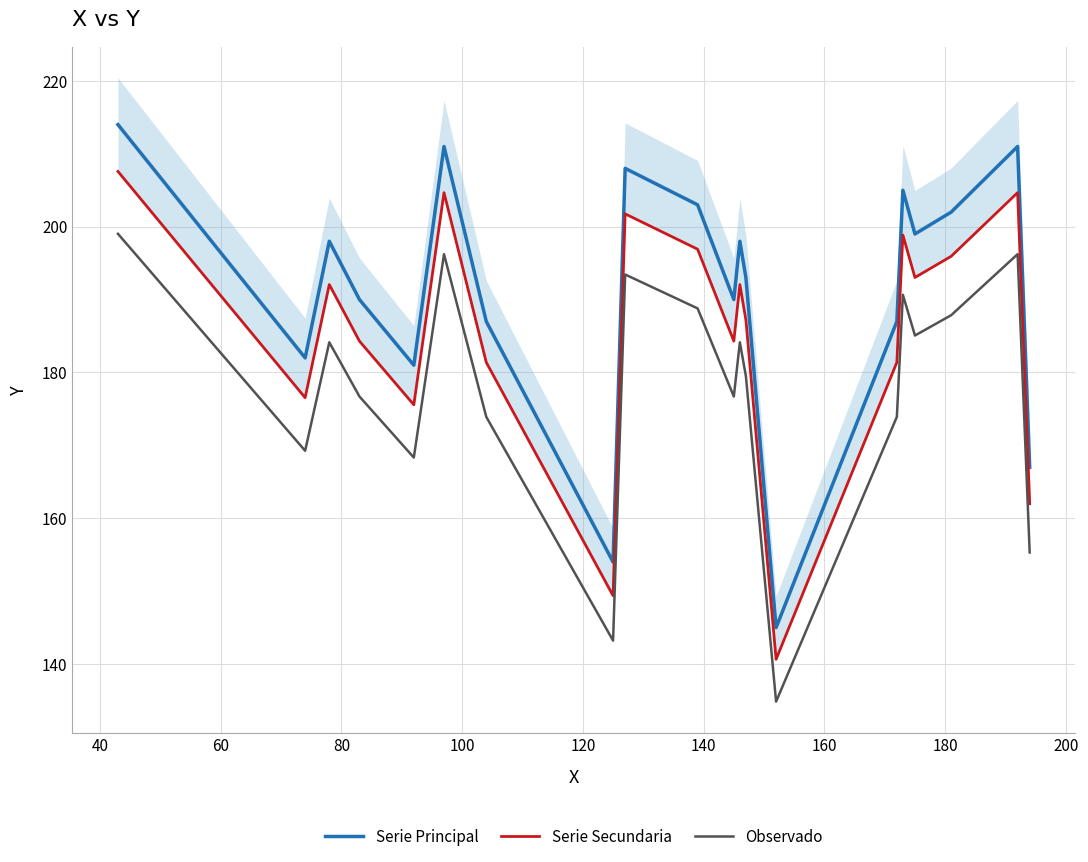

Reading right to left, list all the values displayed in this chart.

Serie Principal: 167.0	211.0	202.0	199.0	205.0	187.0	145.0	193.0	198.0	190.0	203.0	208.0	154.0	187.0	211.0	181.0	190.0	198.0	182.0	214.0
Serie Secundaria: 162.0	204.7	195.9	193.0	198.8	181.4	140.7	187.2	192.1	184.3	196.9	201.8	149.4	181.4	204.7	175.6	184.3	192.1	176.5	207.6
Observado: 155.3	196.2	187.9	185.1	190.7	173.9	134.8	179.5	184.1	176.7	188.8	193.4	143.2	173.9	196.2	168.3	176.7	184.1	169.3	199.0